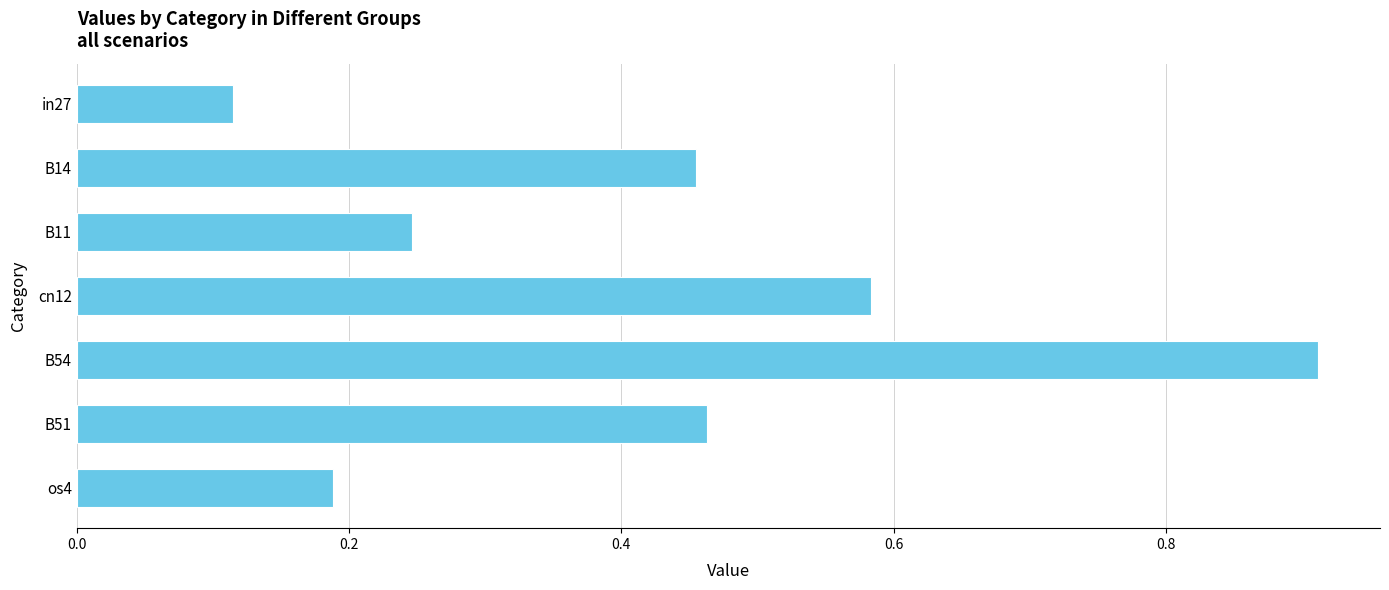

Rank the categories by value from lowest to highest.

in27, os4, B11, B14, B51, cn12, B54